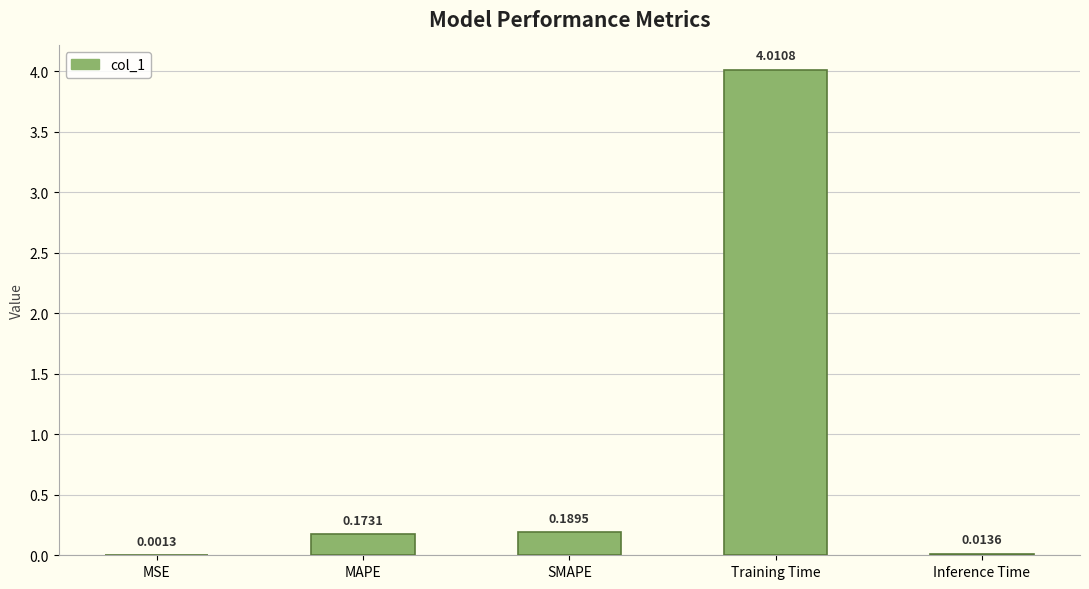

Where is the data nearest to the value 2?

SMAPE